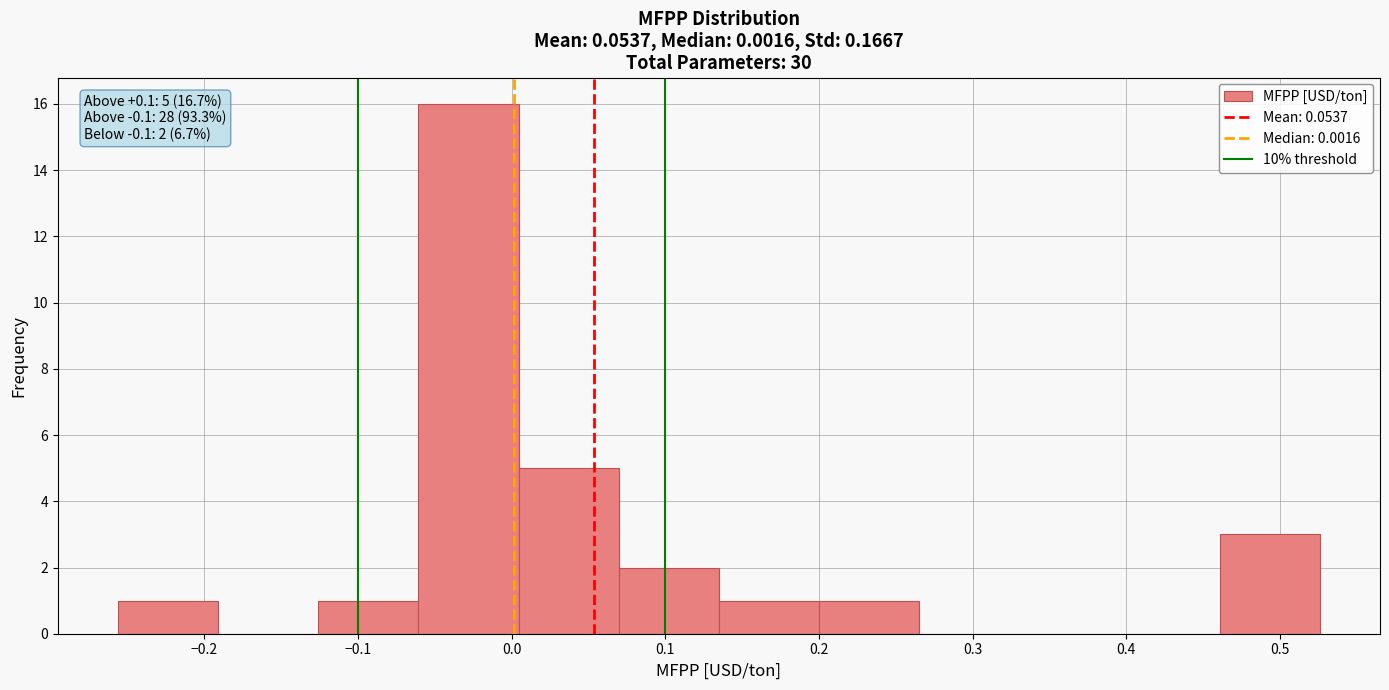

Which range on the x-axis has the tallest bar?

-0.06 to 0.00